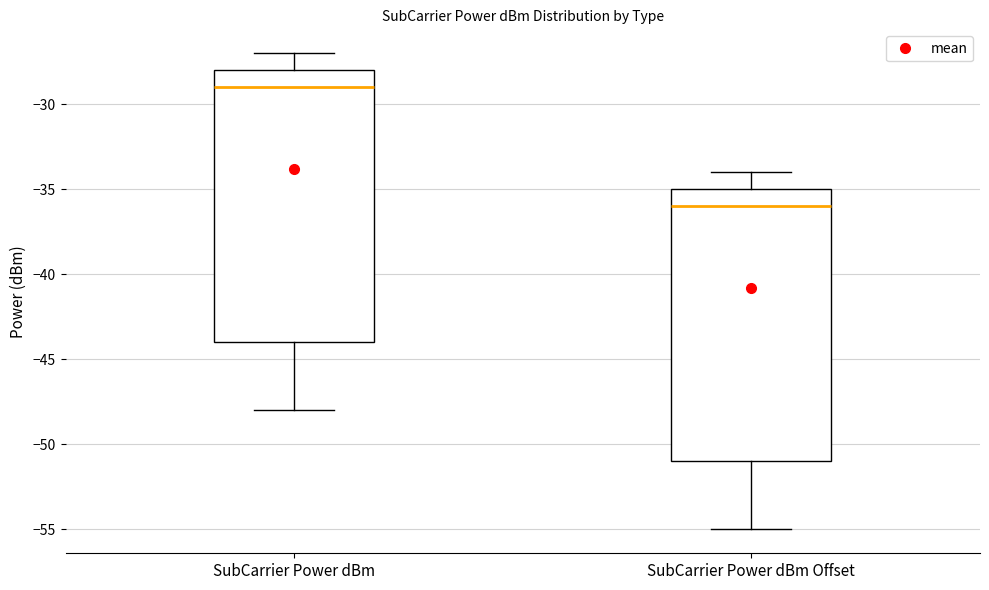

Reading left to right, read every box against the y-axis: the position of its median line, the range the box covers, and the ends of its whiskers. The values are not printed on the chart, so give them approximately, as read against the axis.

SubCarrier Power dBm: median -29, box -44 to -28, whiskers -48 to -27
SubCarrier Power dBm Offset: median -36, box -51 to -35, whiskers -55 to -34